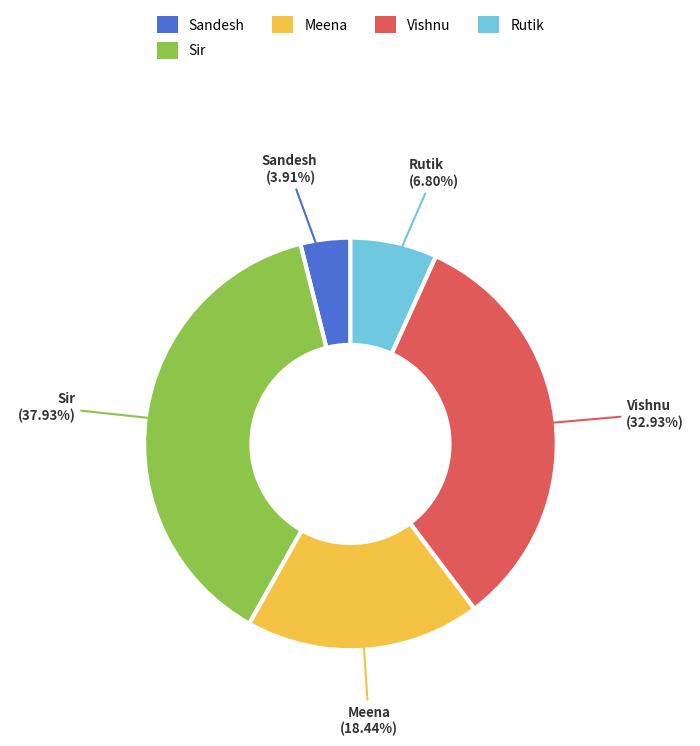

Does any single category account for the majority?

No